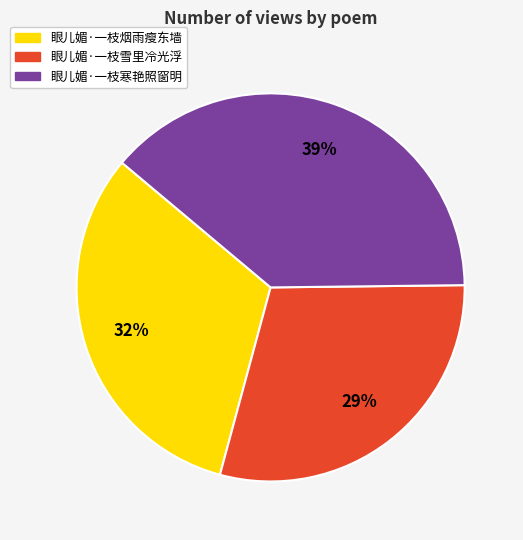

Is it true that 眼儿媚·一枝寒艳照窗明 is 50% of the pie?

False